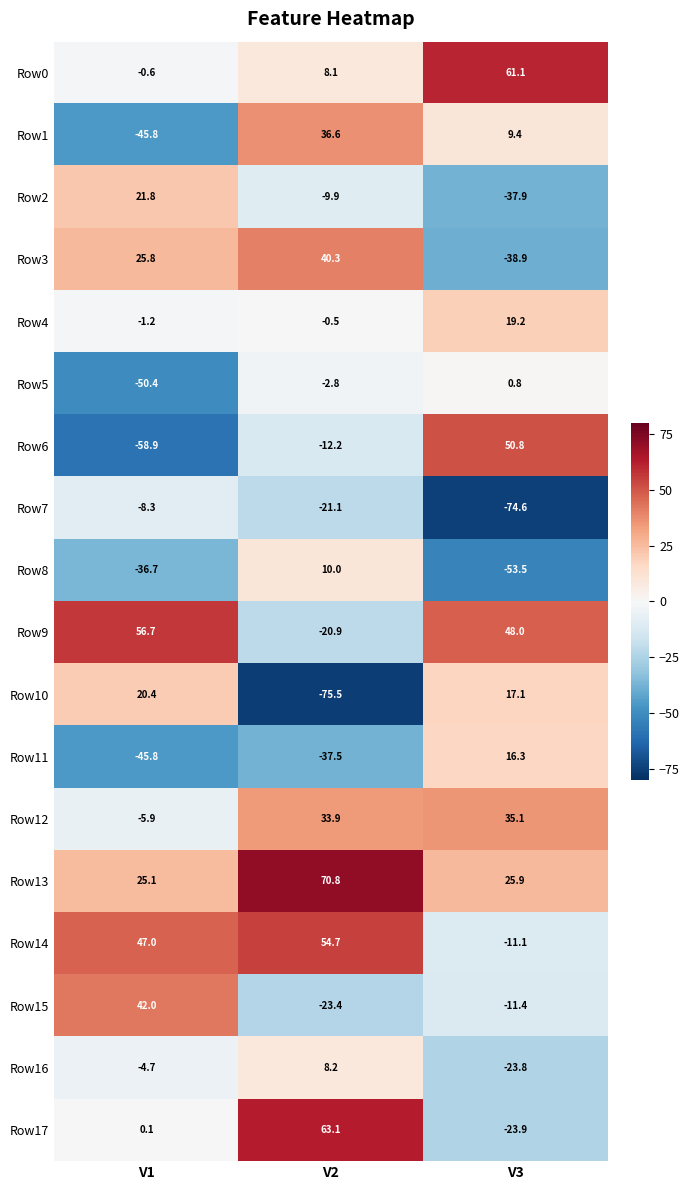

At which category is the sum across all series the highest?

V2